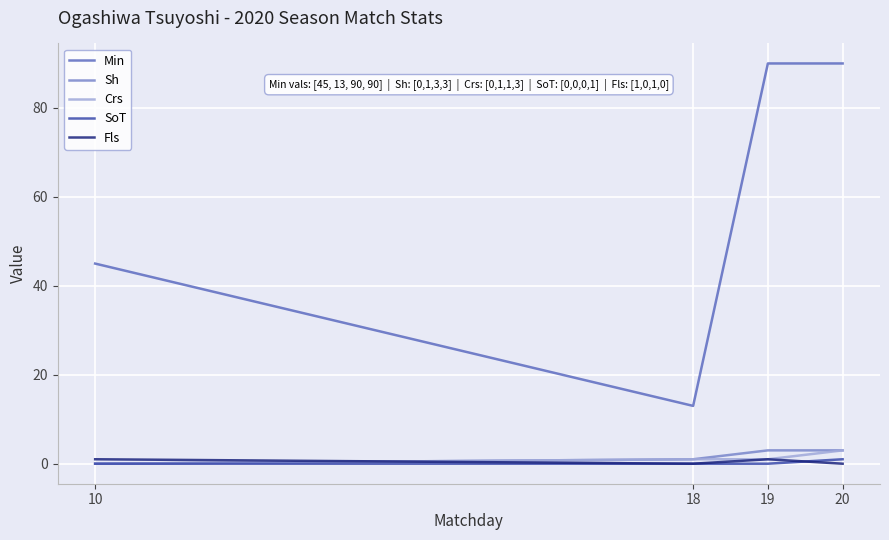

What is the spread (max minus min) of values at 20?

90